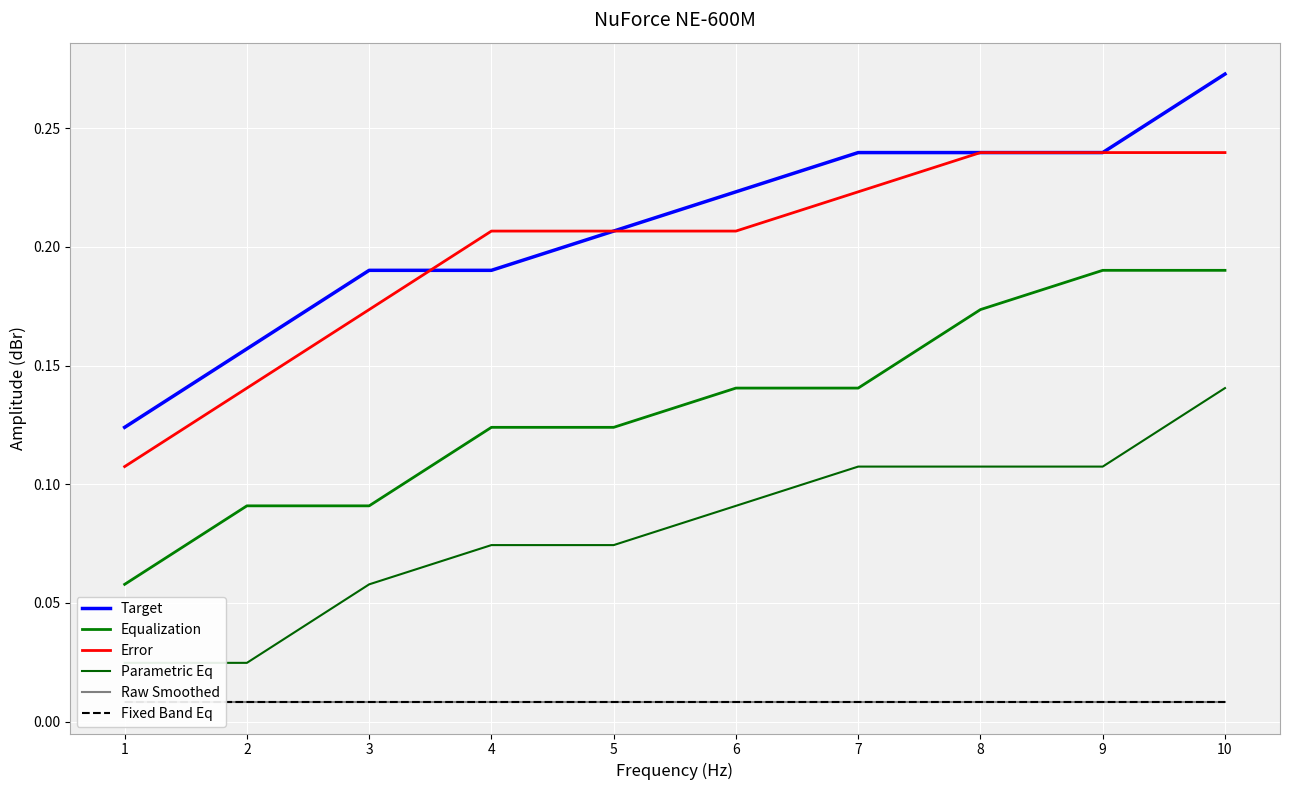

Is the value of Raw Smoothed at 5 greater than the value of Fixed Band Eq at 7?

No